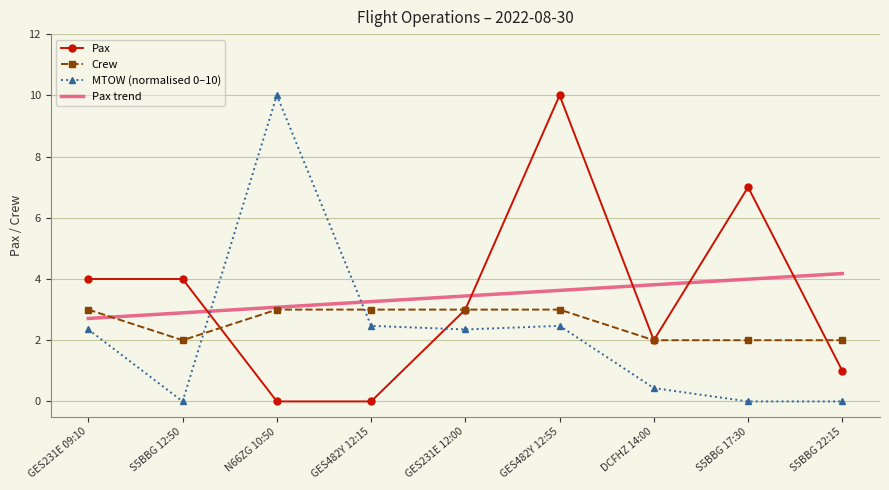

Is it true that Pax equals 4.7 at S5BBG 17:30?

False